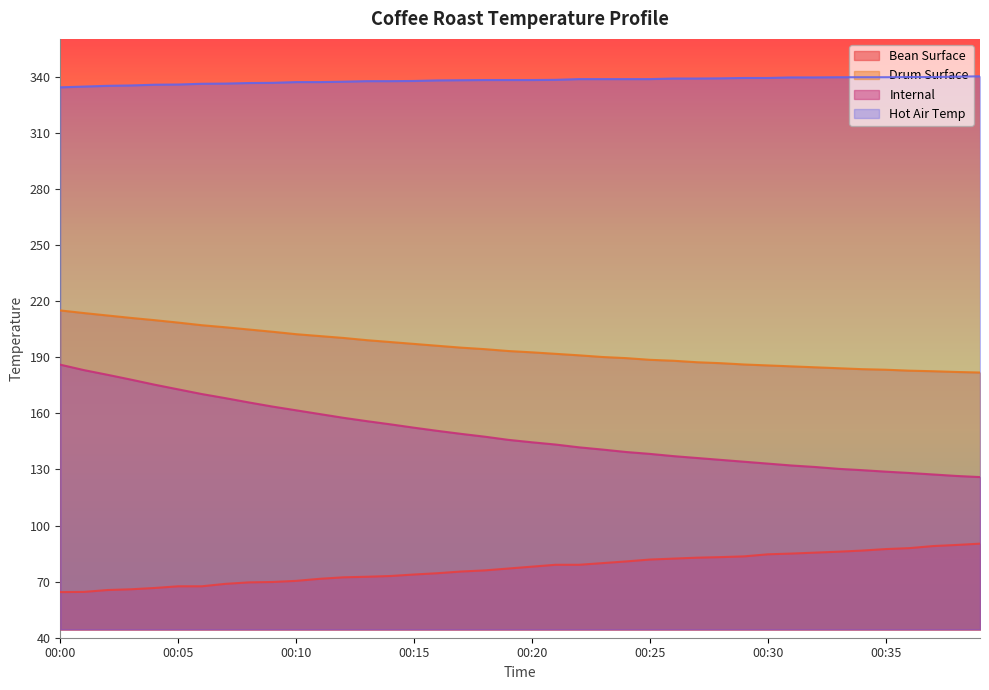

Which series has the largest total across all categories?

Hot Air Temp